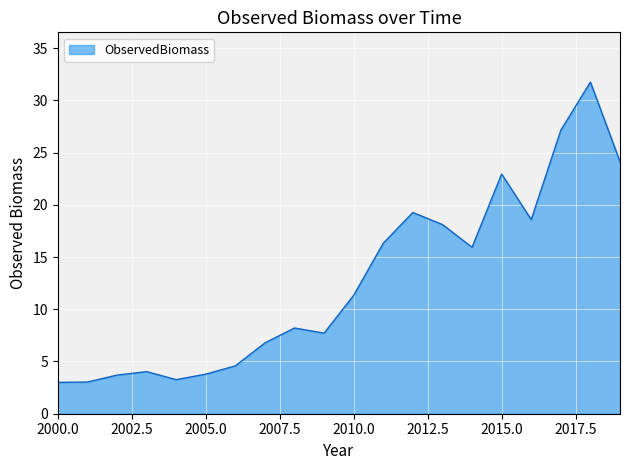

What is the minimum value shown in the chart?

3.0